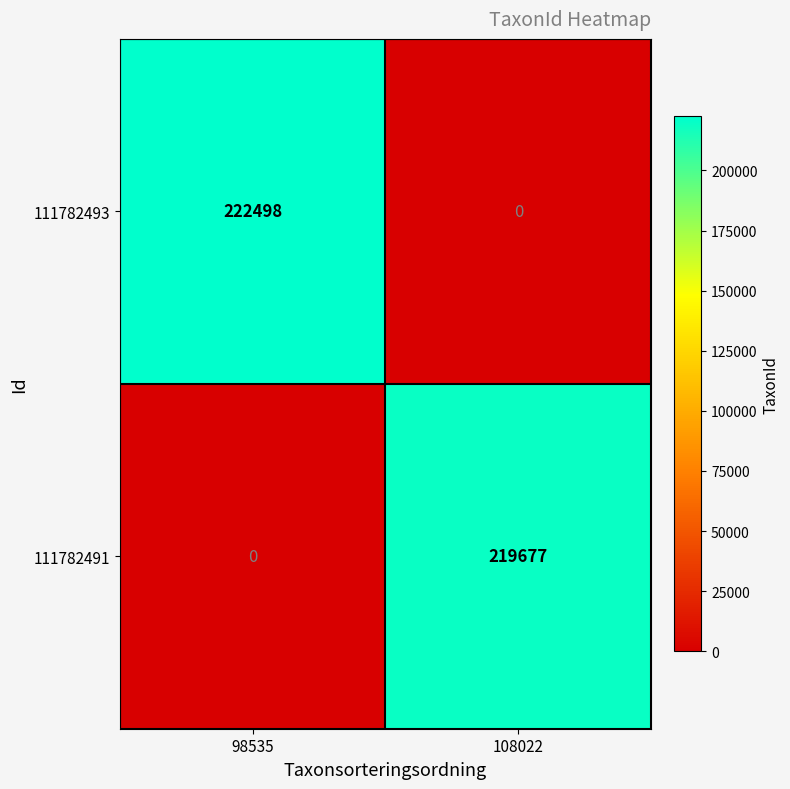

The value of 111782491 at 98535 is 132459. True or false?

False